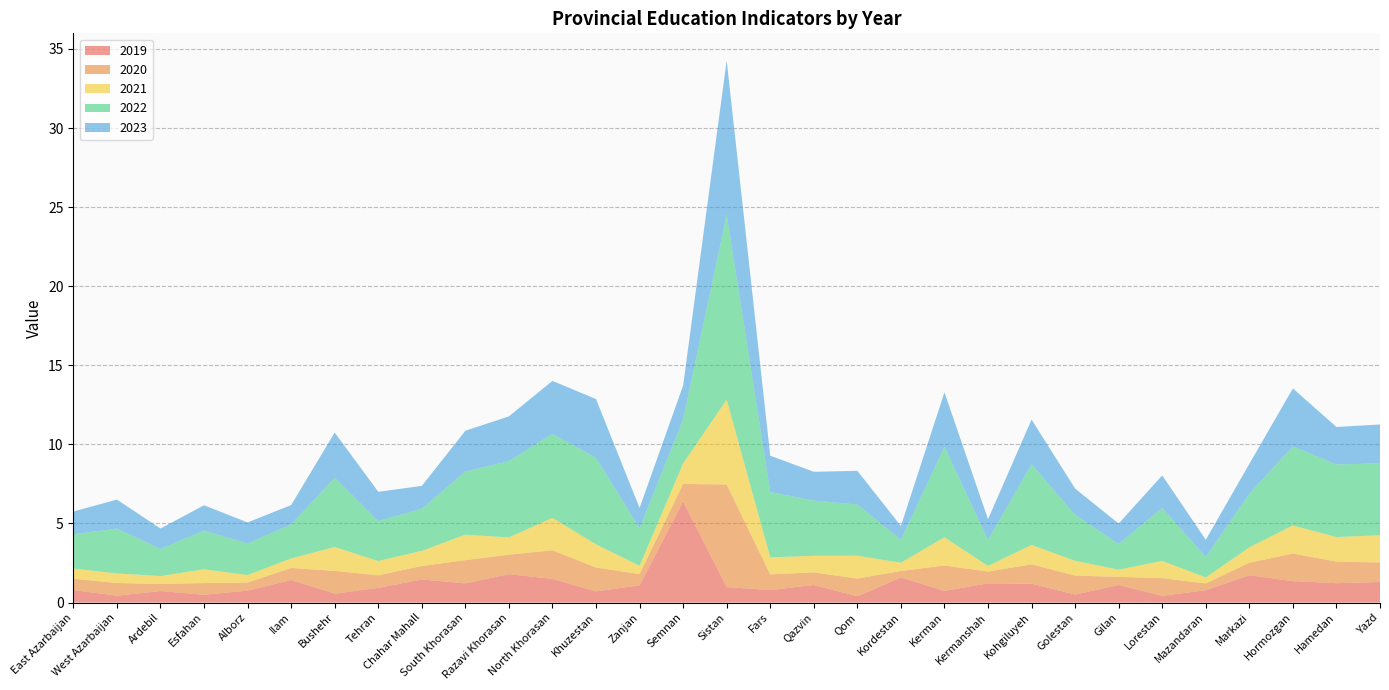

Reading left to right, extract all data points from this chart.

2019: 0.8	0.4	0.7	0.5	0.8	1.4	0.6	0.9	1.5	1.2	1.8	1.5	0.7	1.1	6.4	1.0	0.8	1.1	0.4	1.6	0.7	1.2	1.2	0.5	1.1	0.4	0.8	1.7	1.4	1.2	1.3
2020: 0.7	0.8	0.4	0.7	0.5	0.8	1.4	0.8	0.8	1.5	1.2	1.8	1.5	0.7	1.1	6.5	1.0	0.8	1.1	0.4	1.6	0.7	1.2	1.2	0.5	1.1	0.4	0.8	1.7	1.4	1.2
2021: 0.6	0.6	0.5	0.9	0.5	0.6	1.5	0.9	1.0	1.6	1.1	2.0	1.5	0.5	1.3	5.4	1.1	1.0	1.4	0.5	1.8	0.4	1.2	0.9	0.5	1.1	0.4	1.0	1.8	1.6	1.7
2022: 2.2	2.8	1.7	2.5	2.0	2.2	4.4	2.5	2.7	4.0	4.8	5.3	5.5	2.4	2.8	11.7	4.1	3.5	3.2	1.5	5.7	1.6	5.1	2.9	1.6	3.3	1.3	3.4	5.0	4.6	4.5
2023: 1.4	1.8	1.3	1.6	1.3	1.2	2.9	1.9	1.4	2.6	2.8	3.4	3.7	1.3	2.1	9.8	2.3	1.8	2.1	0.9	3.4	1.3	2.8	1.7	1.3	2.1	1.1	1.9	3.7	2.4	2.5